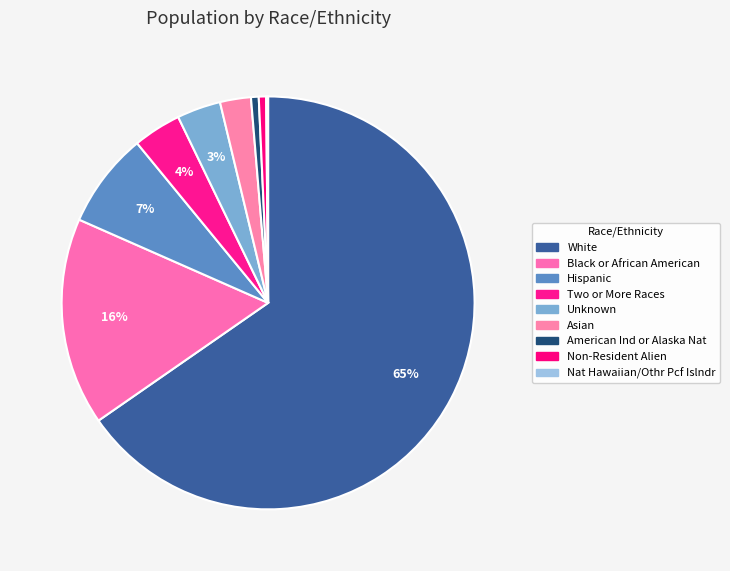

Which slice is the smallest?

Nat Hawaiian/Othr Pcf Islndr